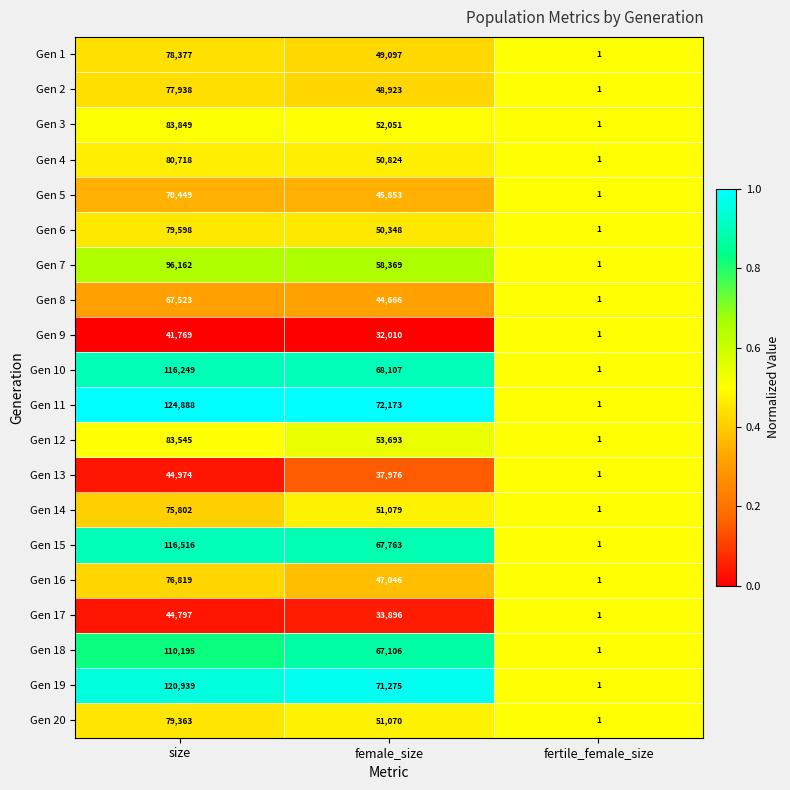

Rank the series by their maximum value, from lowest to highest.

Gen 9, Gen 17, Gen 13, Gen 8, Gen 5, Gen 14, Gen 16, Gen 2, Gen 1, Gen 20, Gen 6, Gen 4, Gen 12, Gen 3, Gen 7, Gen 18, Gen 10, Gen 15, Gen 19, Gen 11